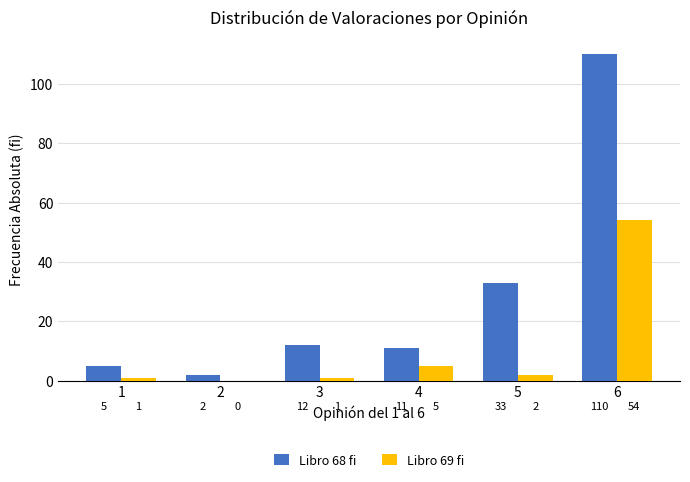

Between 1 and 2, which series saw the biggest shift?

Libro 68 fi